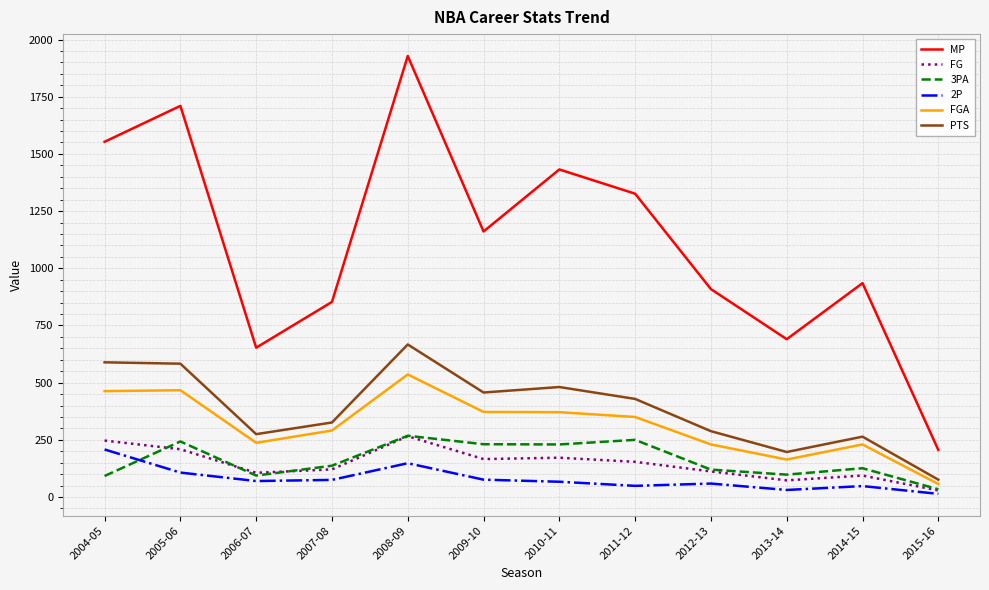

Is the value of 2P at 2009-10 greater than the value of MP at 2014-15?

No